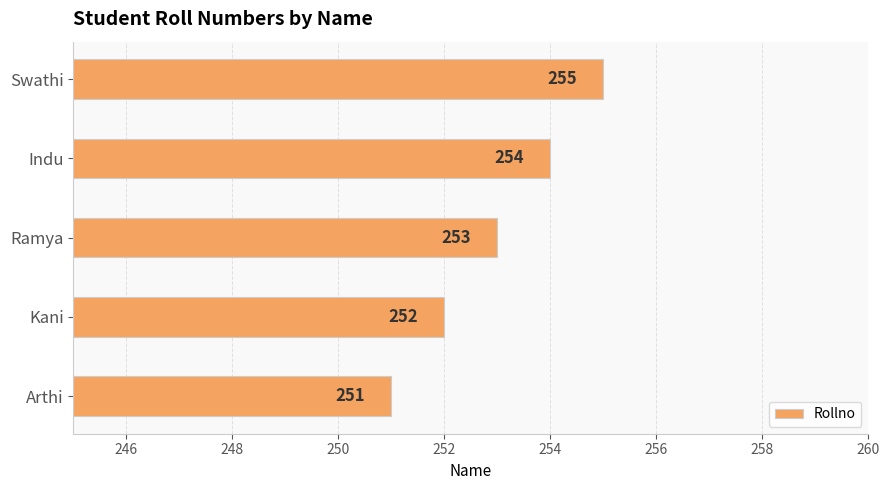

What is the difference between the maximum and minimum values?

4